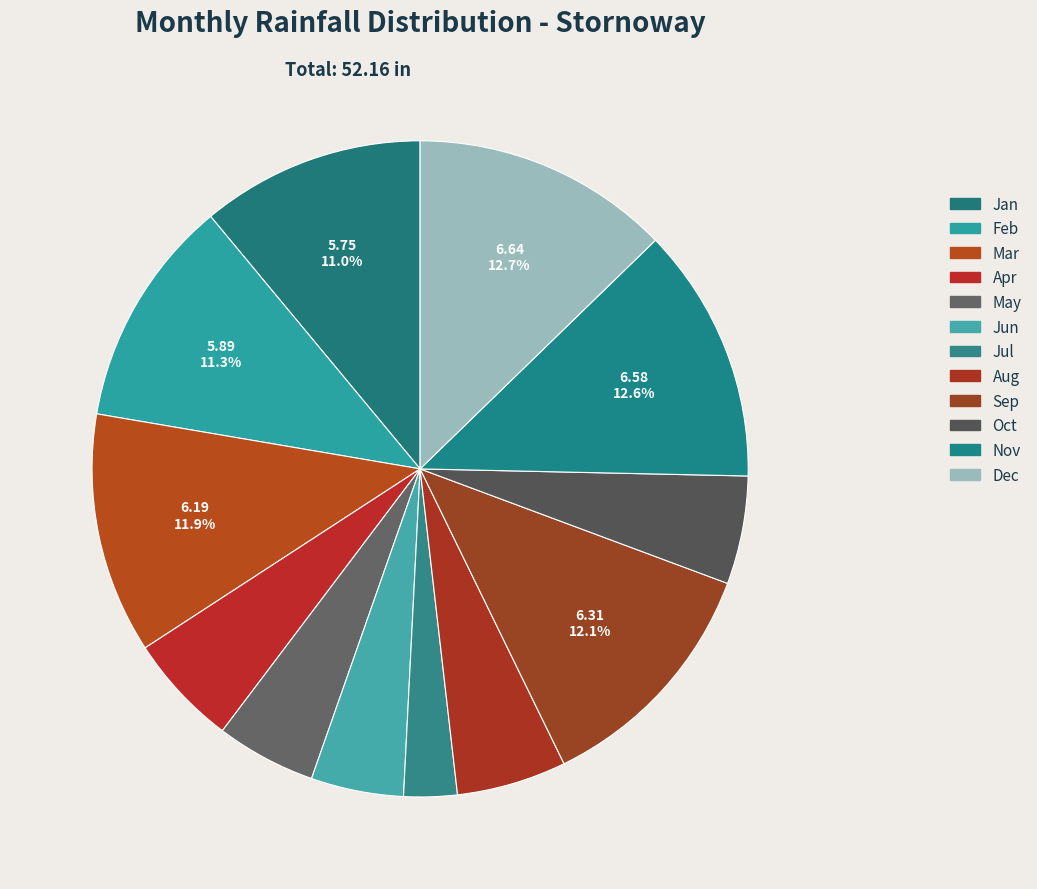

Which has a higher value, Mar or Aug?

Mar